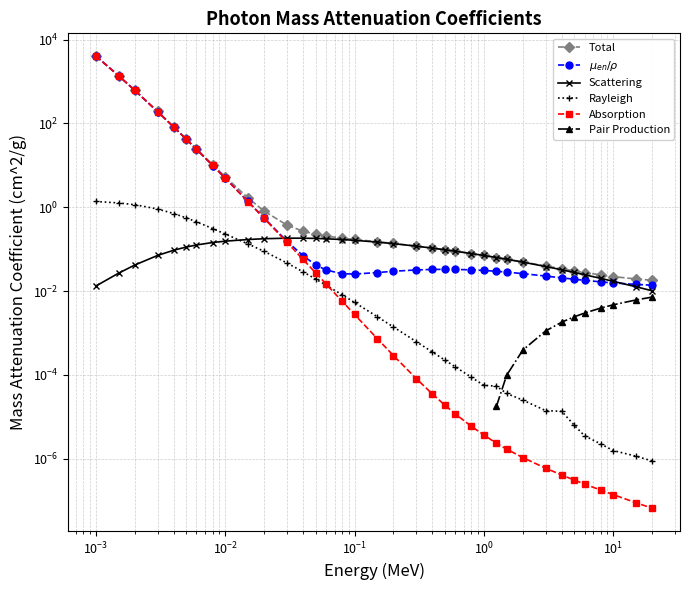

Which series has the largest total across all categories?

Total